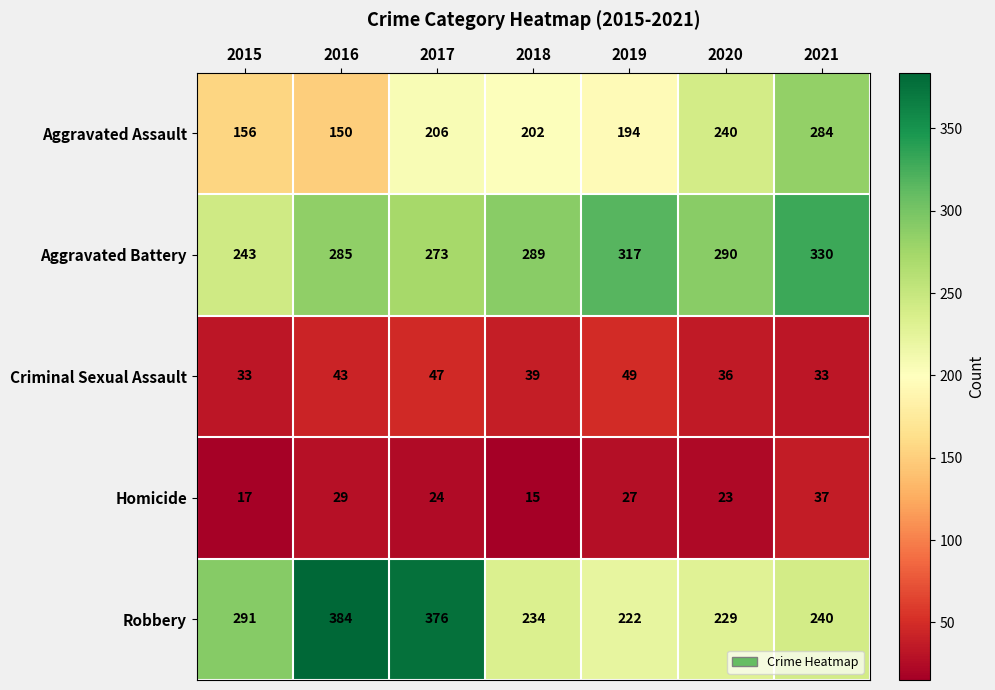

The value of Criminal Sexual Assault at 2019 is 87. True or false?

False